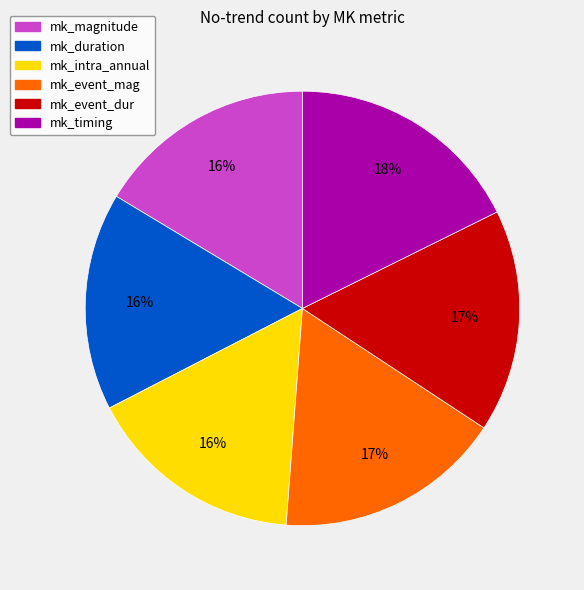

What percentage is the mk_duration slice, to the nearest percent?

16%